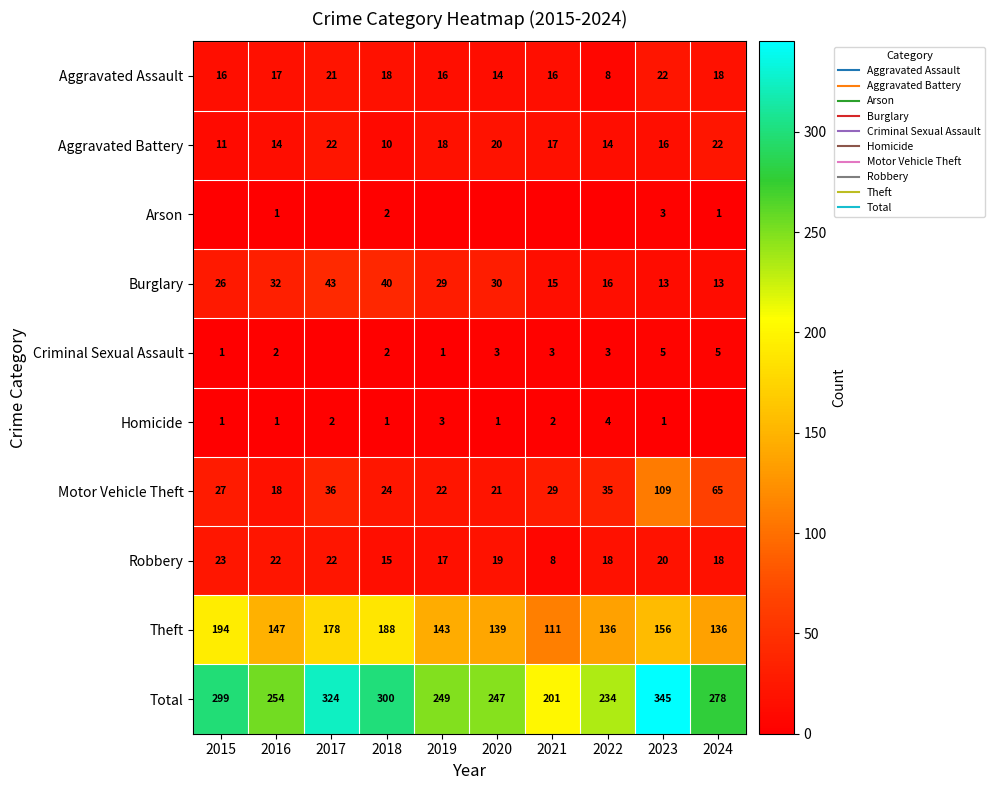

List the labels in order of Arson value, largest first.

2023, 2018, 2016, 2024, 2015, 2017, 2019, 2020, 2021, 2022